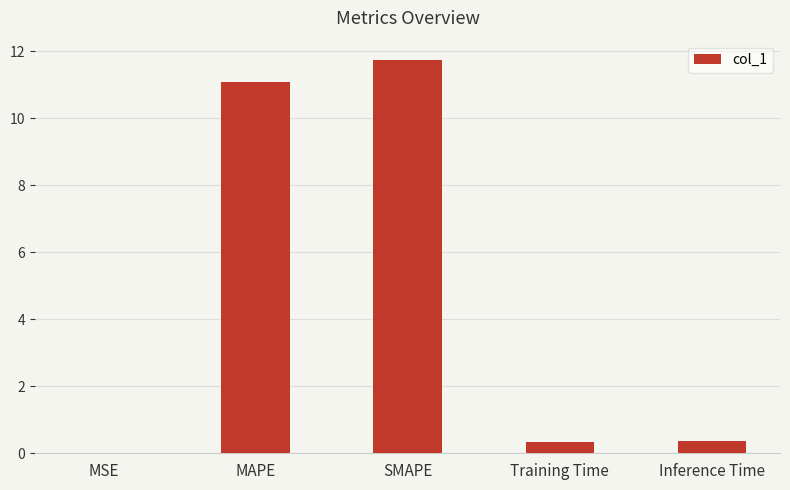

What is the approximate value at Inference Time?

0.4